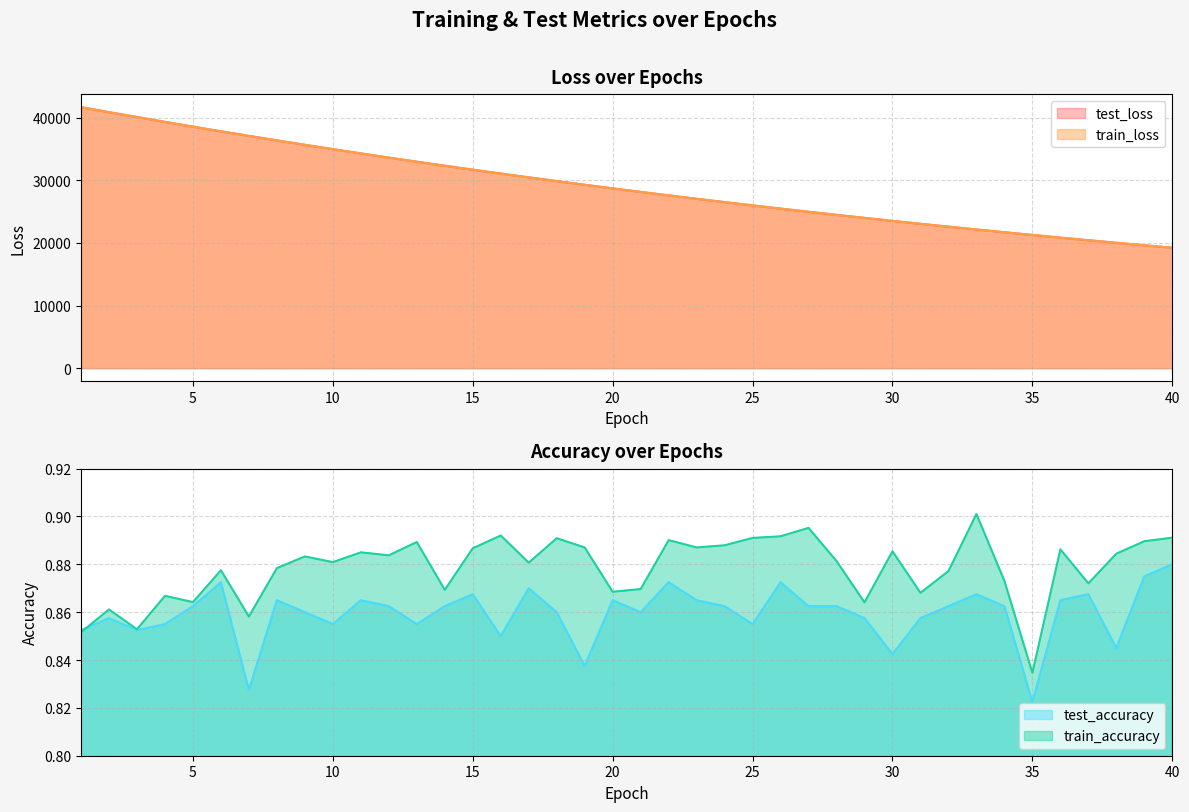

The train_loss series shows 57840.4 at 12. True or false?

False